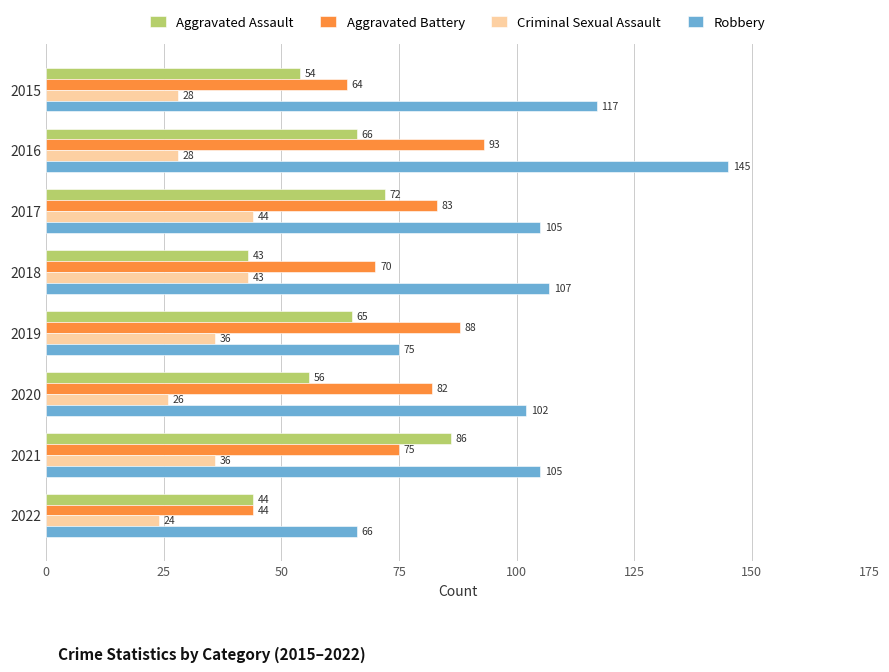

What is the difference between the maximum and minimum values in the Aggravated Assault series?

43